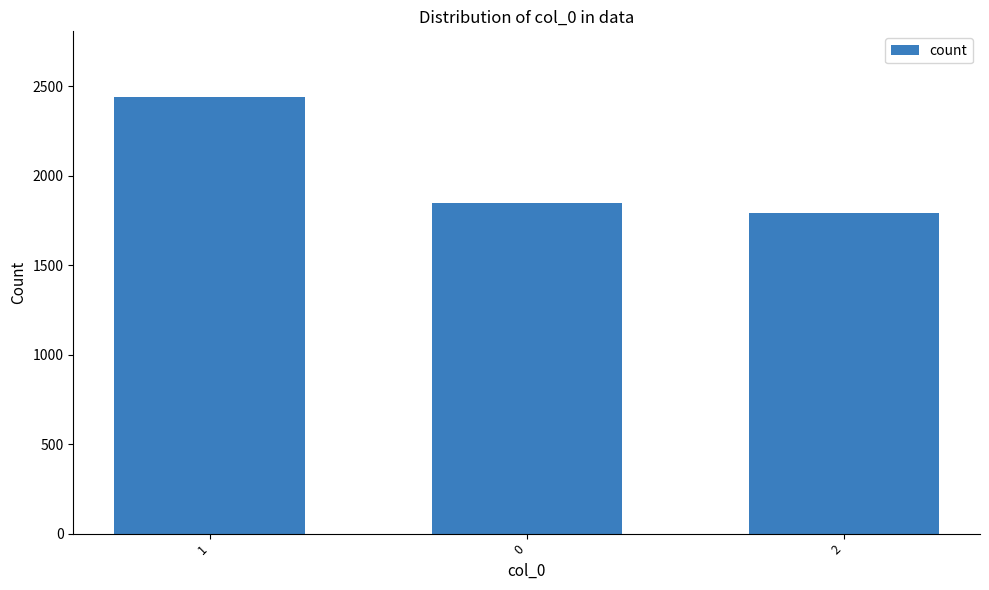

What is the label of the 1st bar from the left?

1